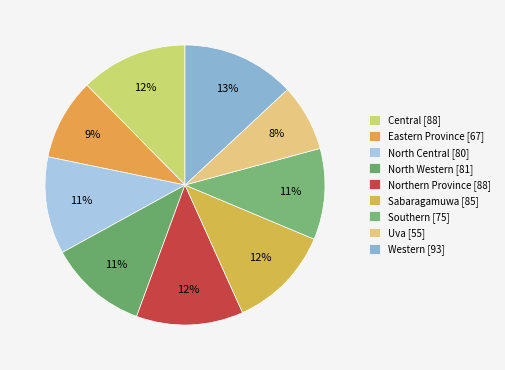

To the nearest percent, what is the average slice percentage?

11%